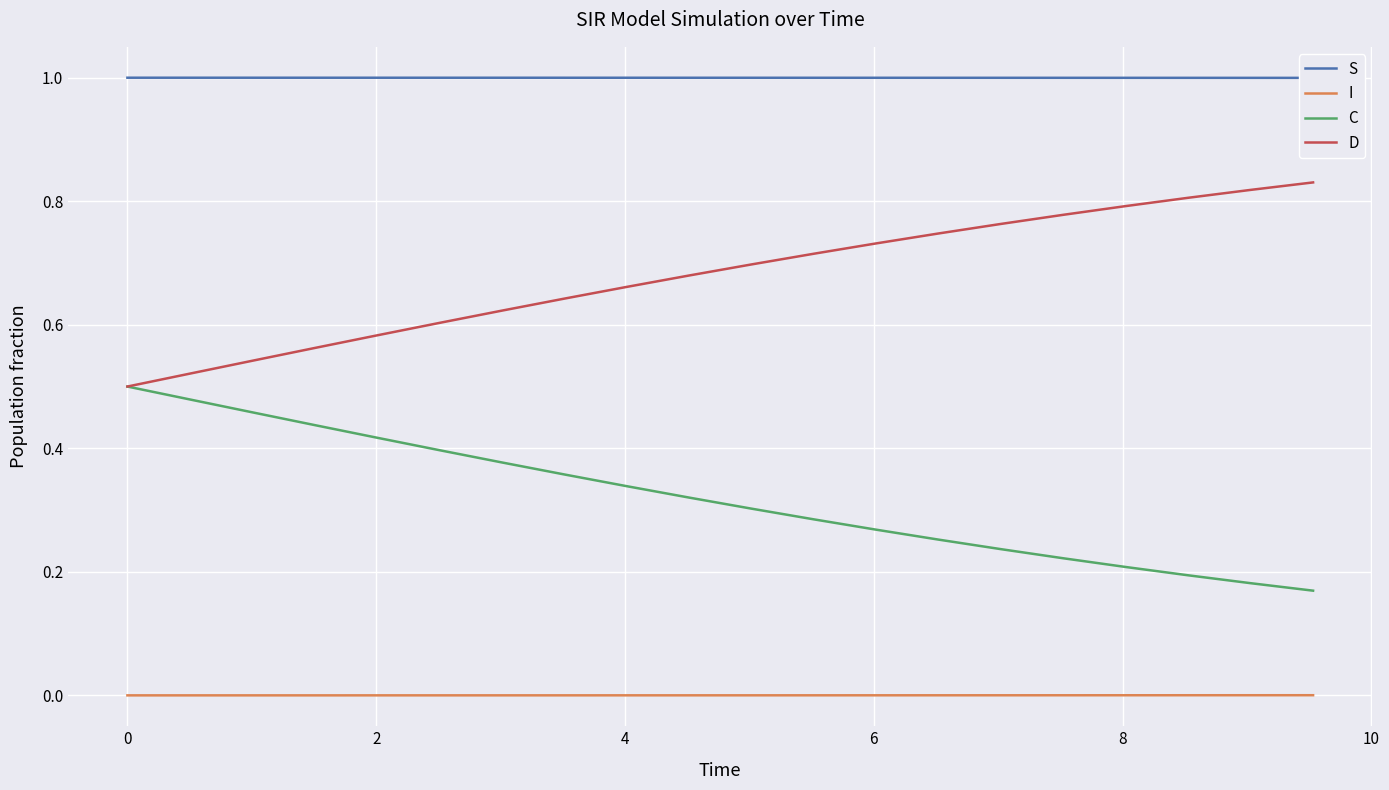

True or false: D and I intersect in this chart.

False